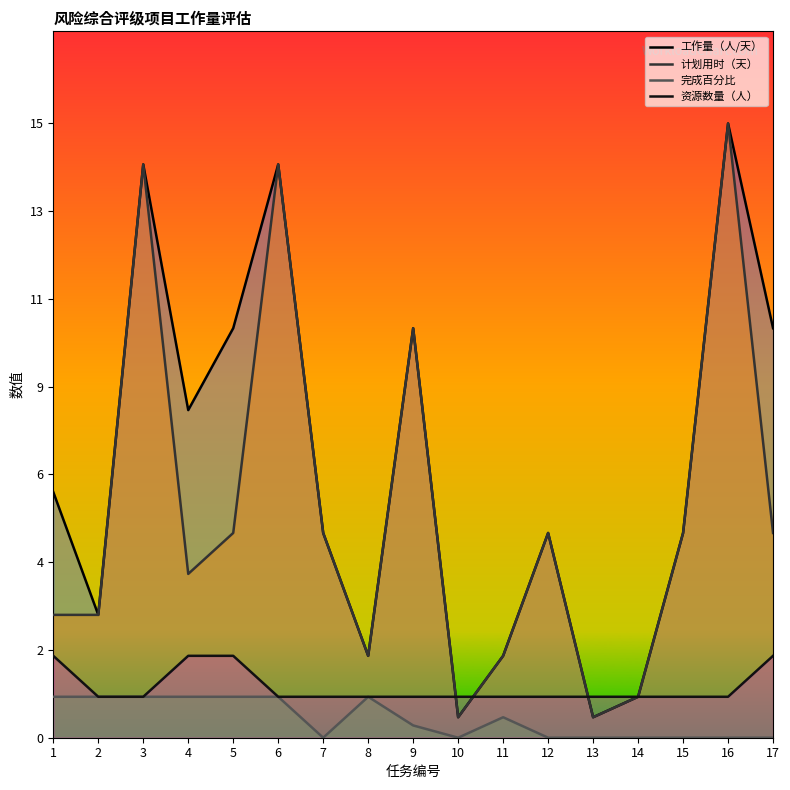

What is the value of the 资源数量（人） point at the 14th from the left?

1.0